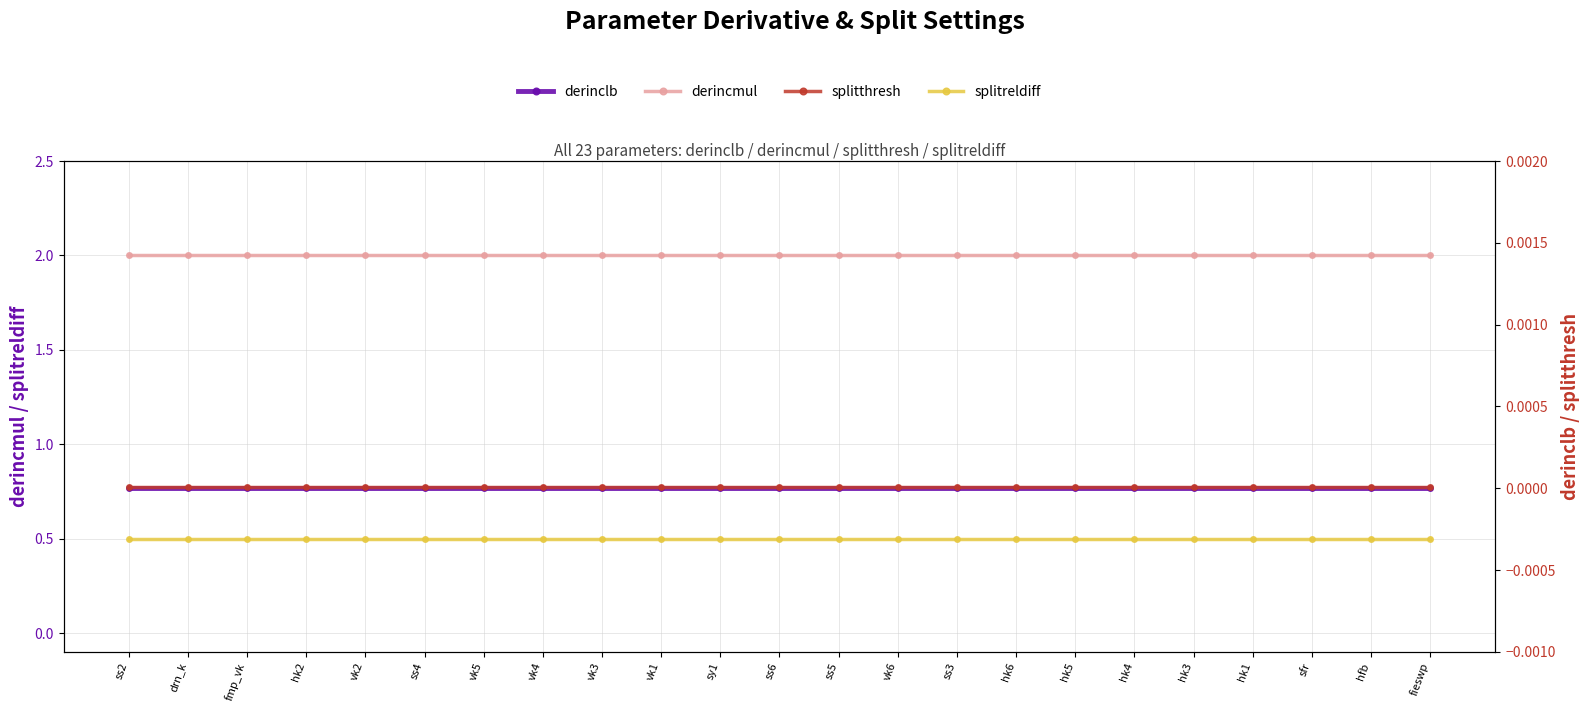

What position from the right is hk5?

7